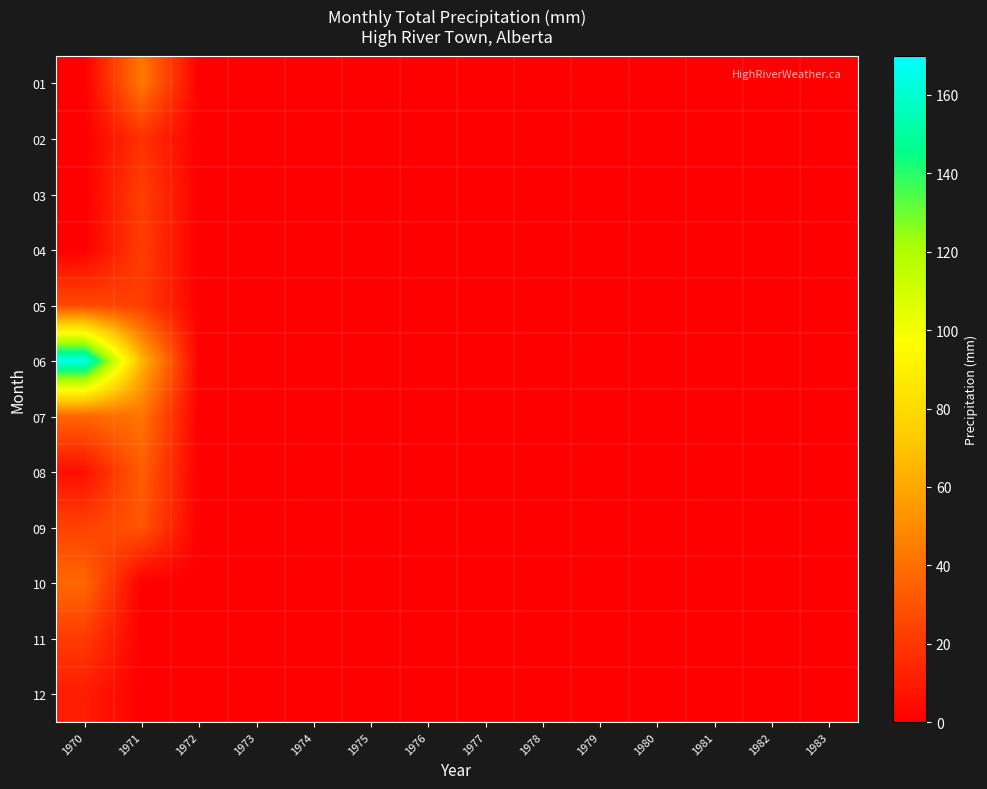

Which label corresponds to the smallest value in the chart?

1970